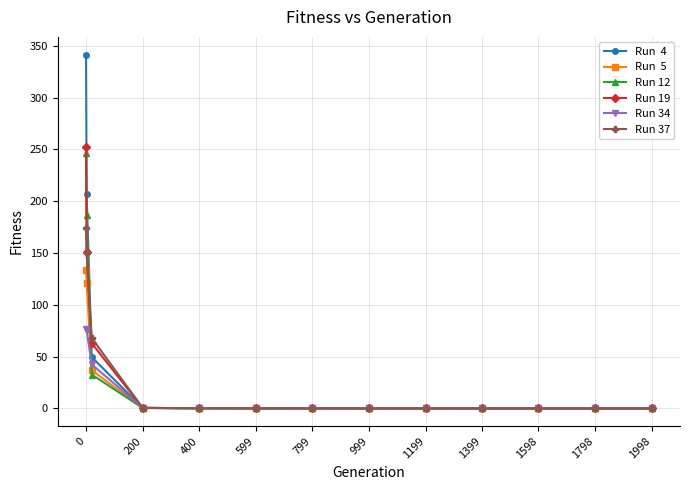

Does the chart display data point markers on the line(s)?

Yes